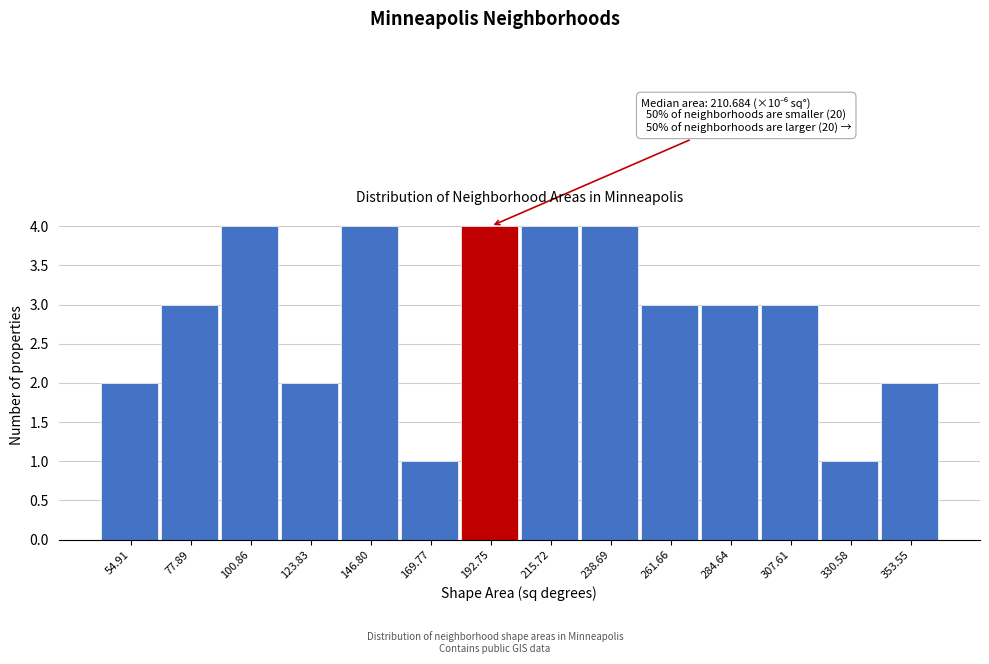

Reading left to right, transcribe all the data shown in this chart.

2	3	4	2	4	1	4	4	4	3	3	3	1	2